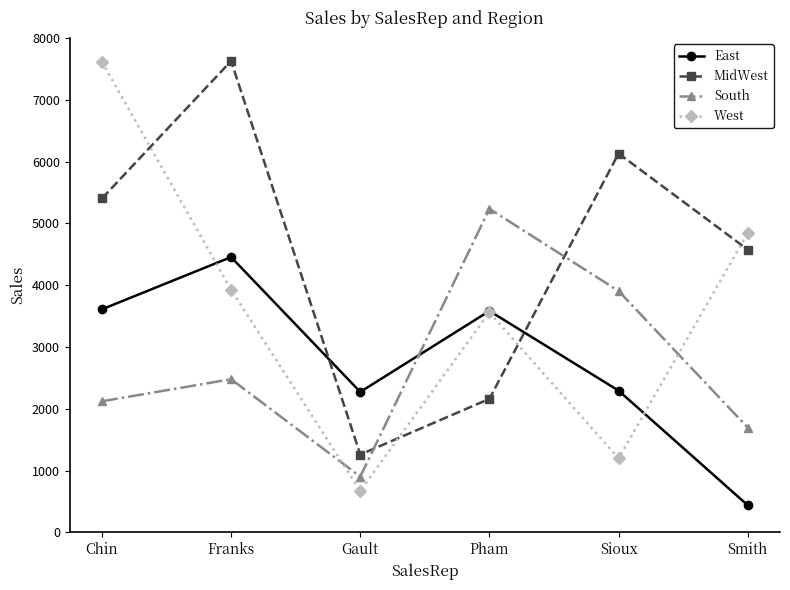

What is the spread (max minus min) of values at Pham?

3074